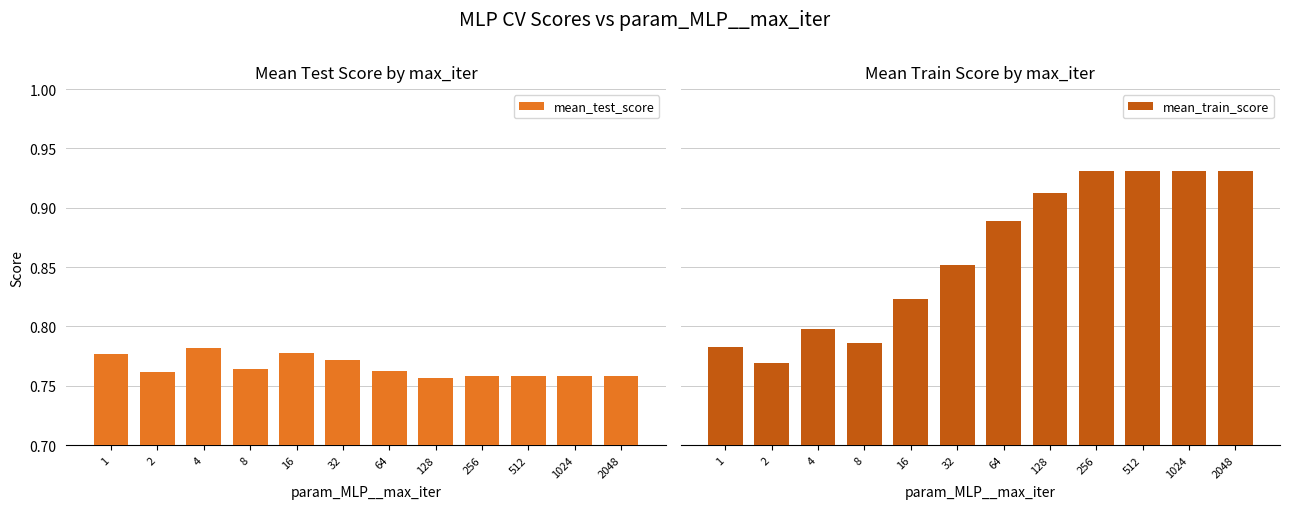

What is the value of the mean_train_score bar at the 8th from the left?

0.9